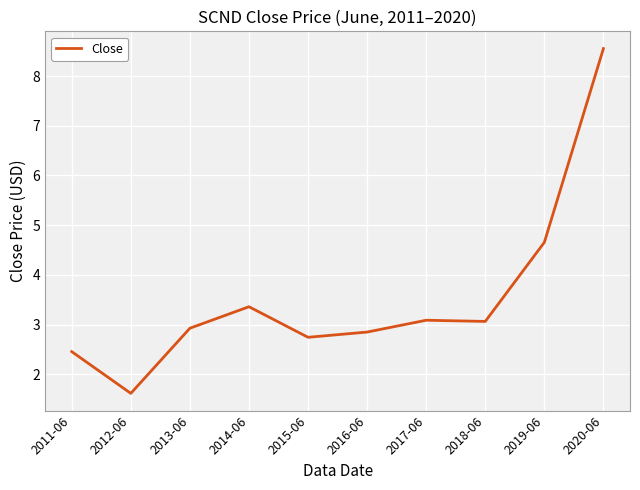

At which category does the chart reach its minimum across all series?

2012-06